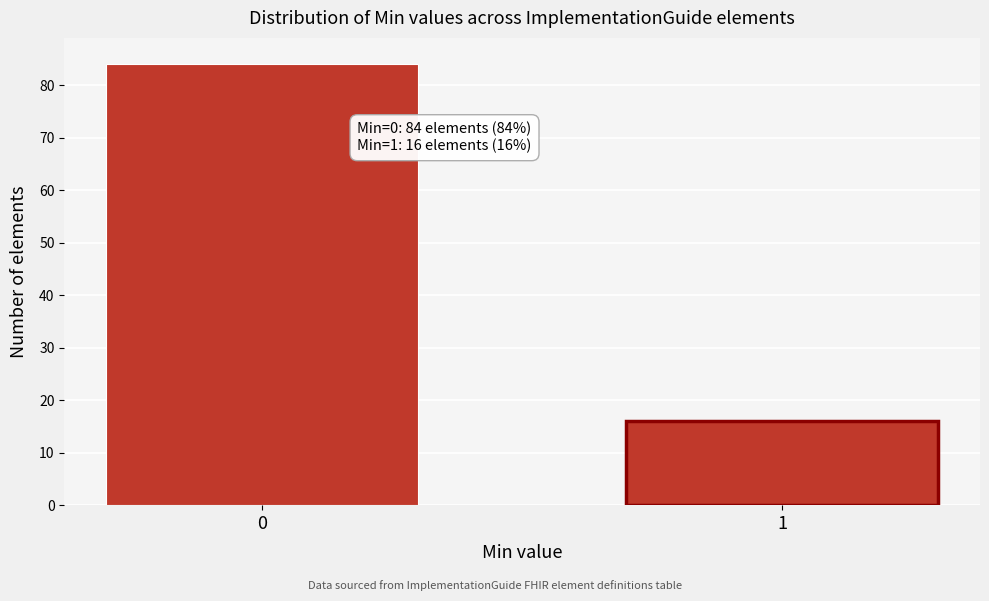

Reading left to right, list all the values displayed in this chart.

84	16